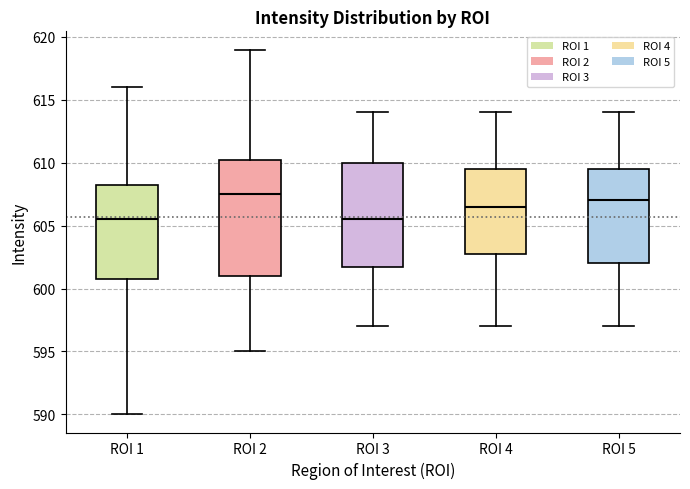

Comparing the boxes themselves (not the whiskers), which one is the tallest?

ROI 2